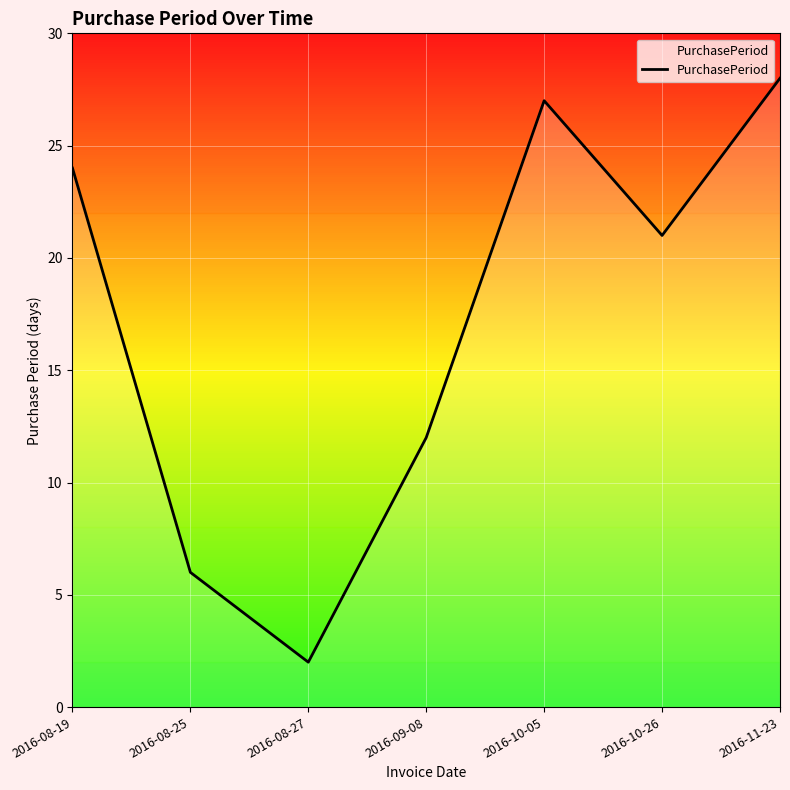

How many values are below 21?

3